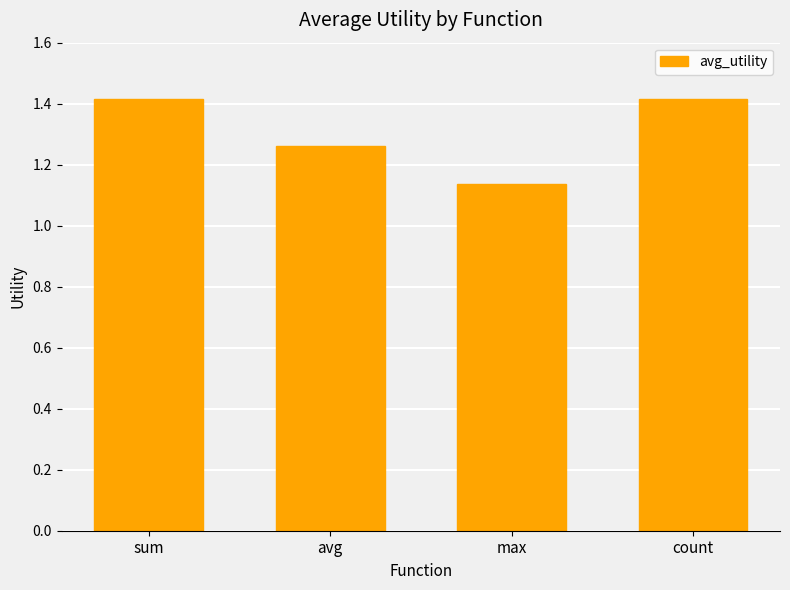

What is the greatest value displayed?

1.4